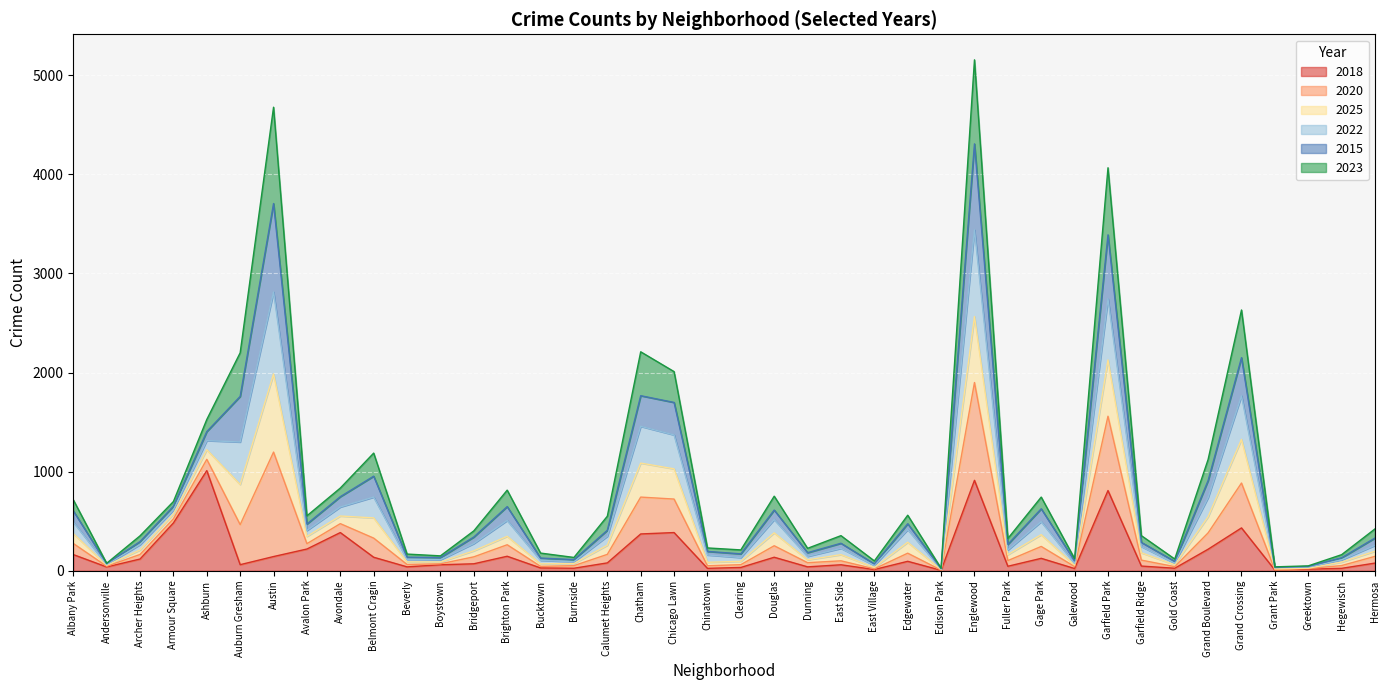

Does the chart display data point markers on the line(s)?

No